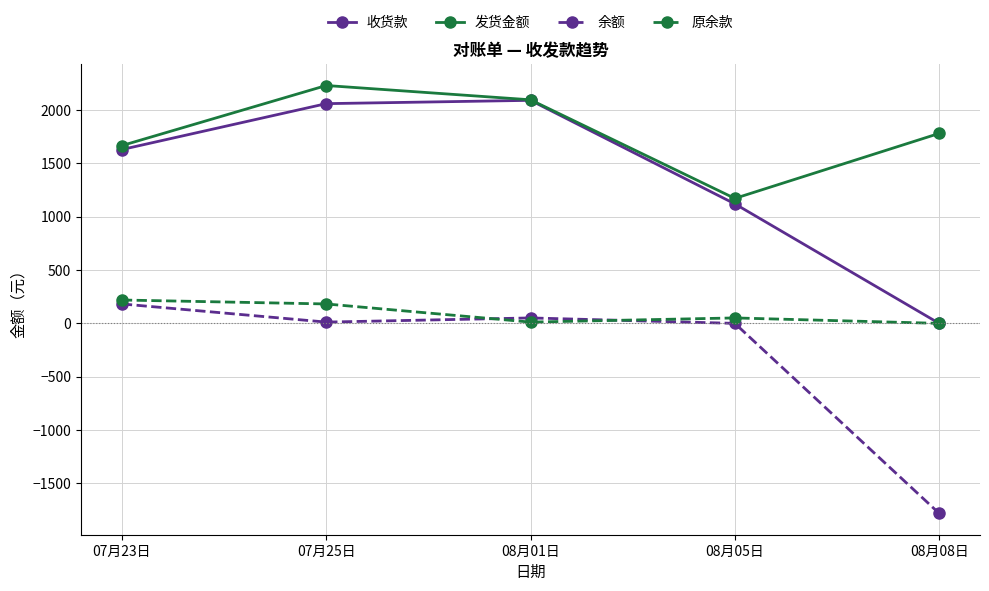

What are all the series names shown in the legend?

收货款, 发货金额, 余额, 原余款